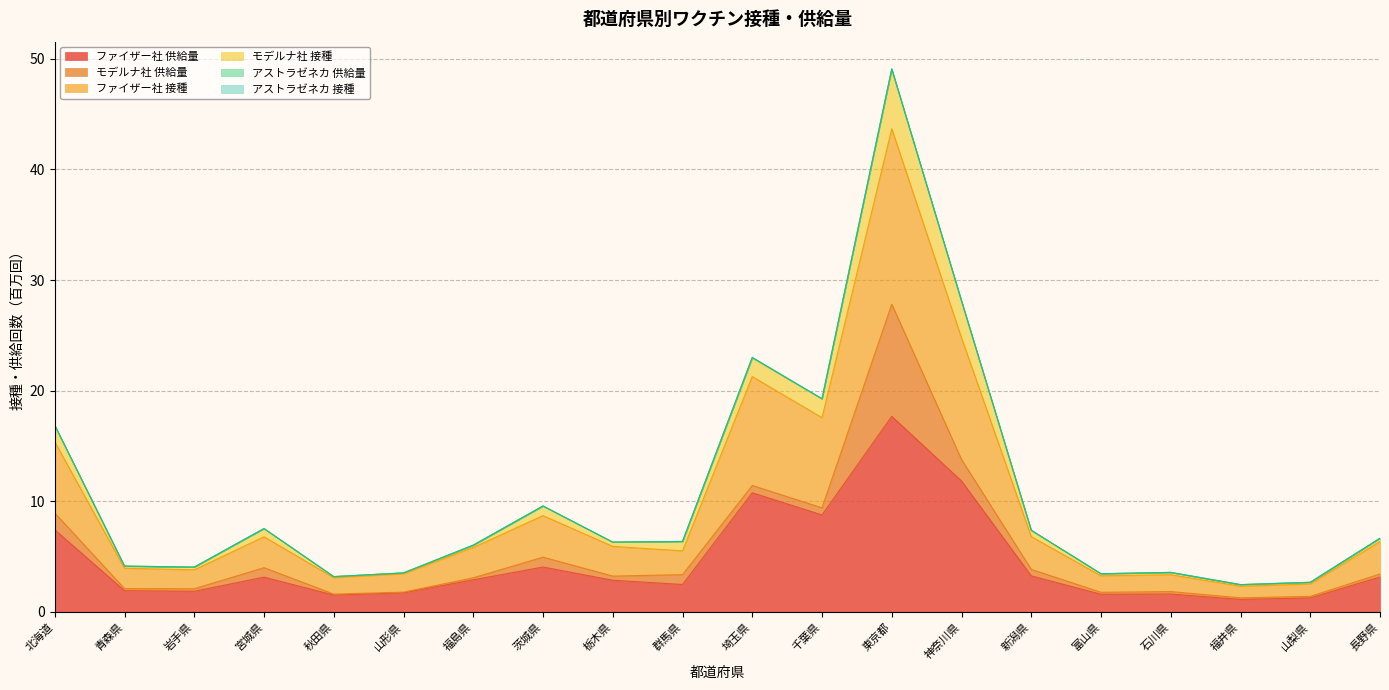

Read the ファイザー社 接種 value at 長野県.

6.4